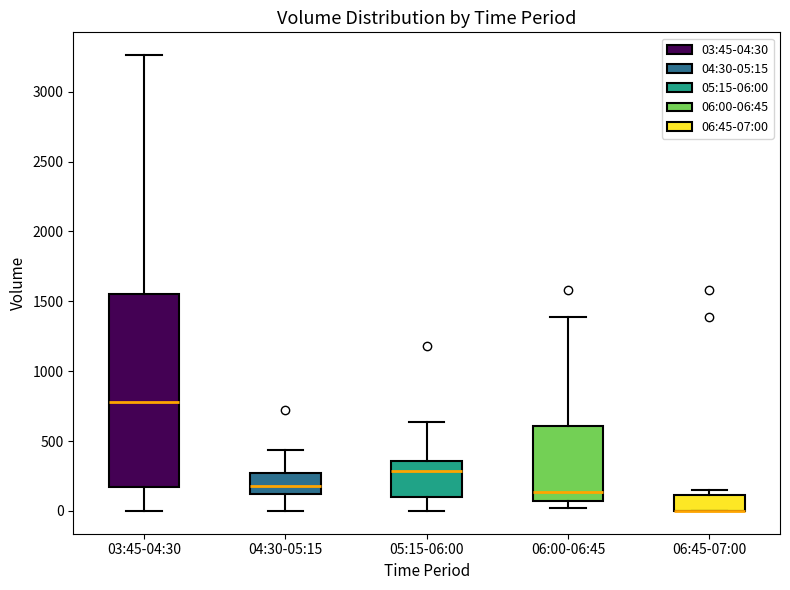

Reading left to right, transcribe this box plot: for each box, give where its median line is, the range the box spans, and where its two whiskers end, as read against the y-axis. The values are not printed on the chart, so give them approximately, as read against the axis.

03:45-04:30: median 800, box 150 to 1550, whiskers 0 to 3250
04:30-05:15: median 200, box 100 to 250, whiskers 0 to 450
05:15-06:00: median 300, box 100 to 350, whiskers 0 to 650
06:00-06:45: median 150, box 50 to 600, whiskers 0 to 1400
06:45-07:00: median 0 (drawn on the box's lower edge), box 0 to 100, whiskers 0 to 150